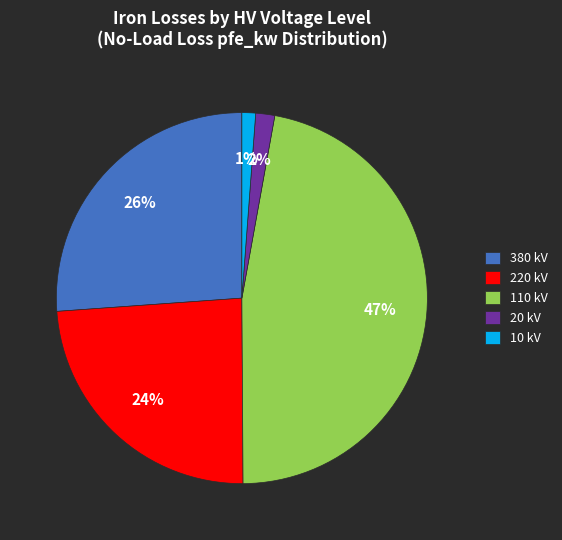

Between 380 kV and 10 kV, which is larger?

380 kV